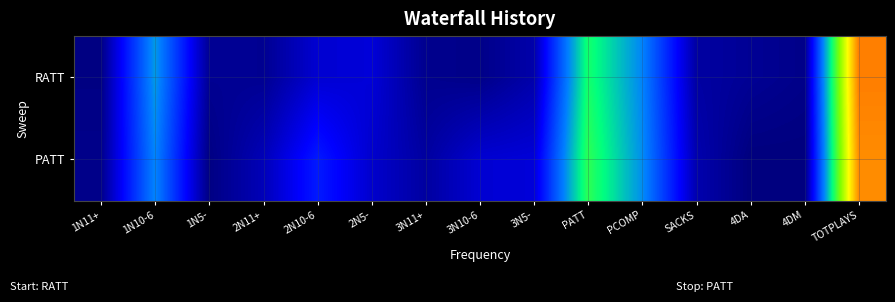

List the series in order of their overall mean, lowest first.

RATT, PATT